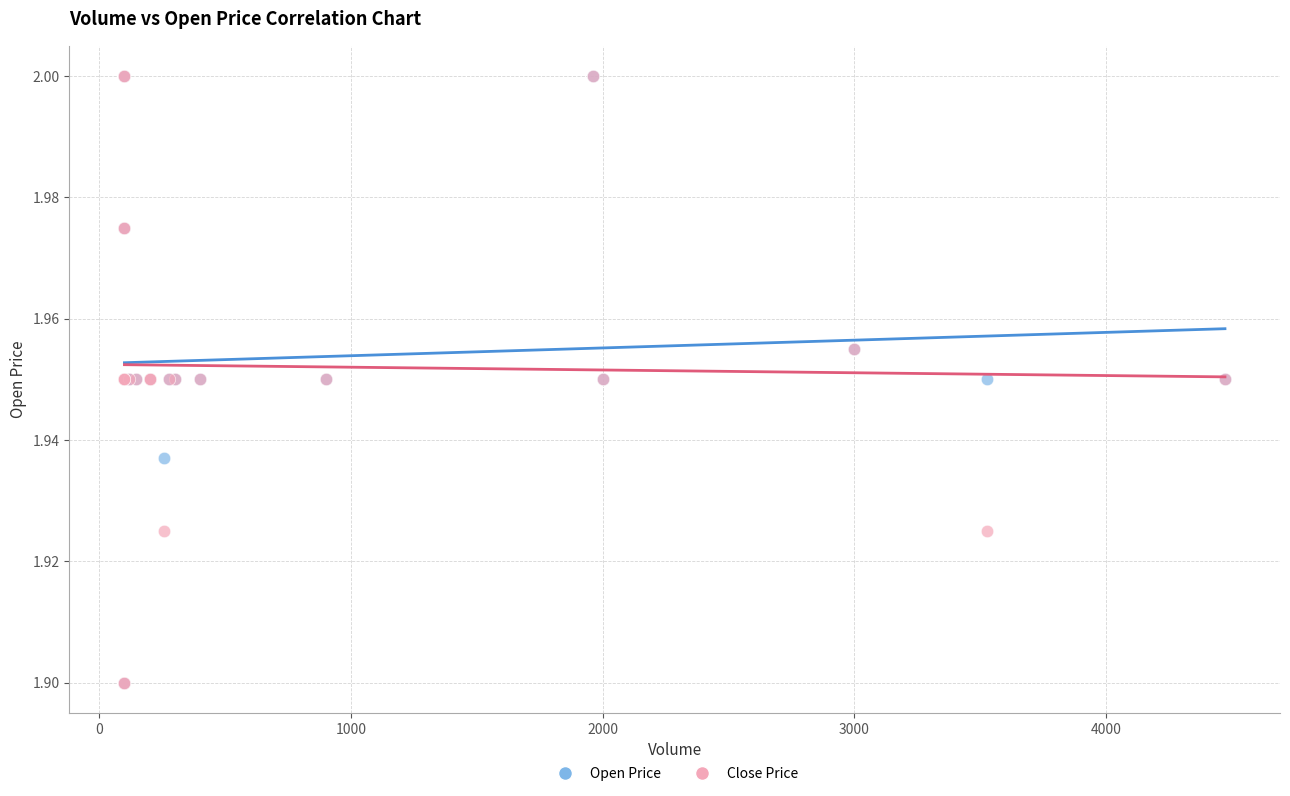

What are all the series names shown in the legend?

Open Price, Close Price